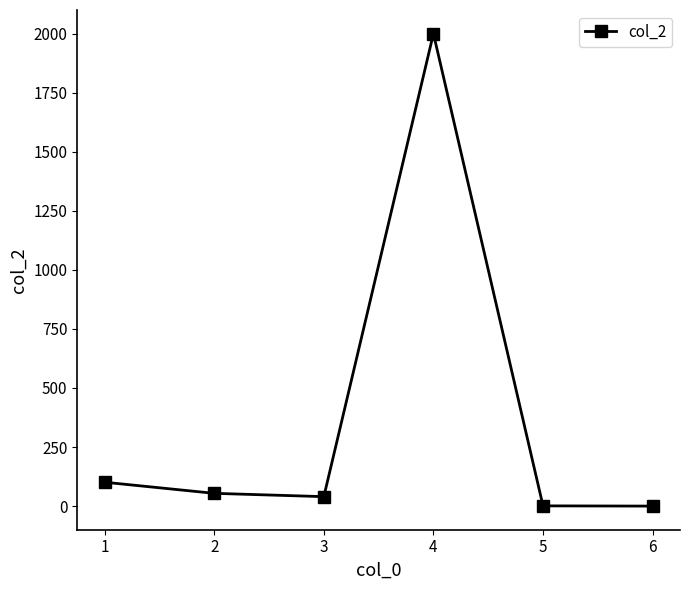

Where does the data first go above 54?

1